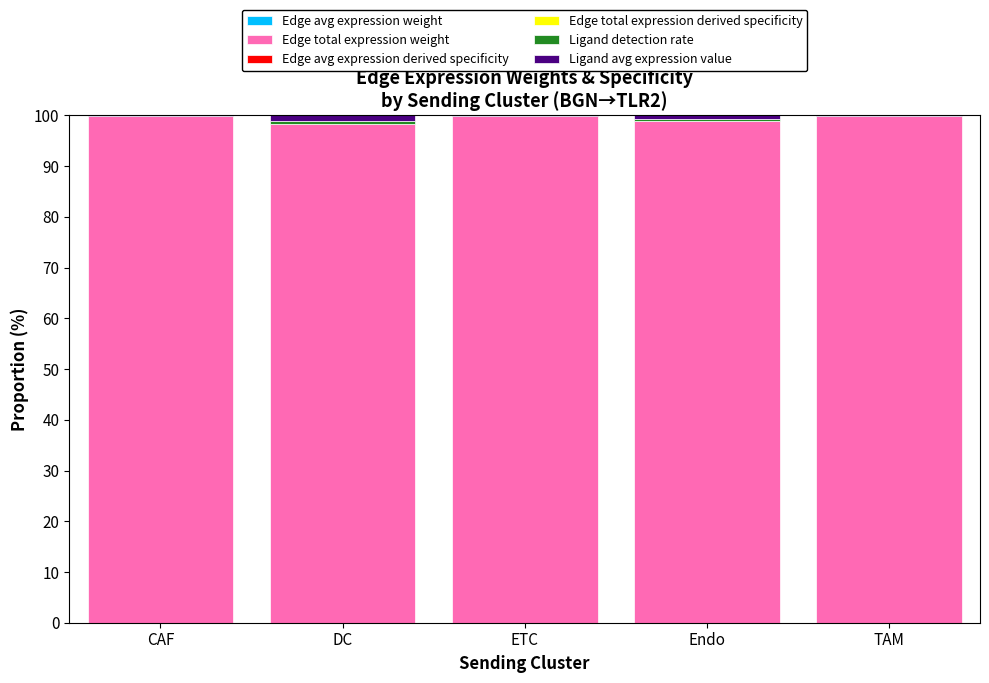

How many series are shown in this chart?

6